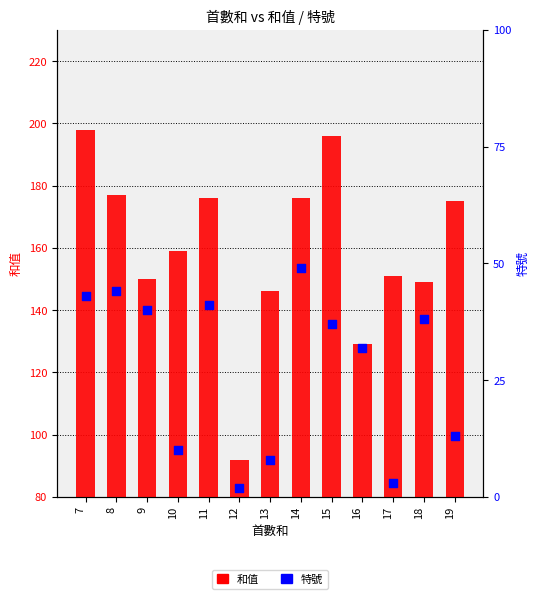

Which series has the largest Y range (max minus min)?

和值